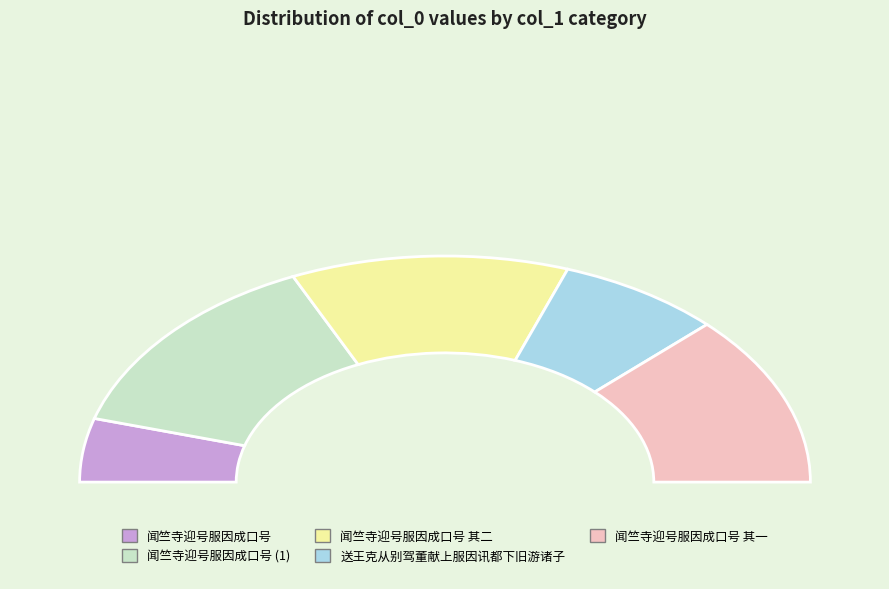

Is it true that 送王克从别驾董献上服因讯都下旧游诸子 is 4% of the pie?

False